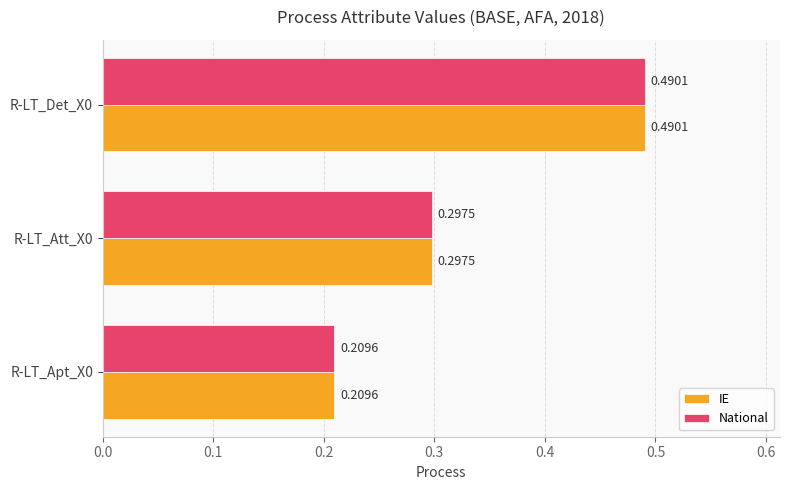

What is the sum of the IE values at R-LT_Det_X0 and R-LT_Apt_X0?

0.7